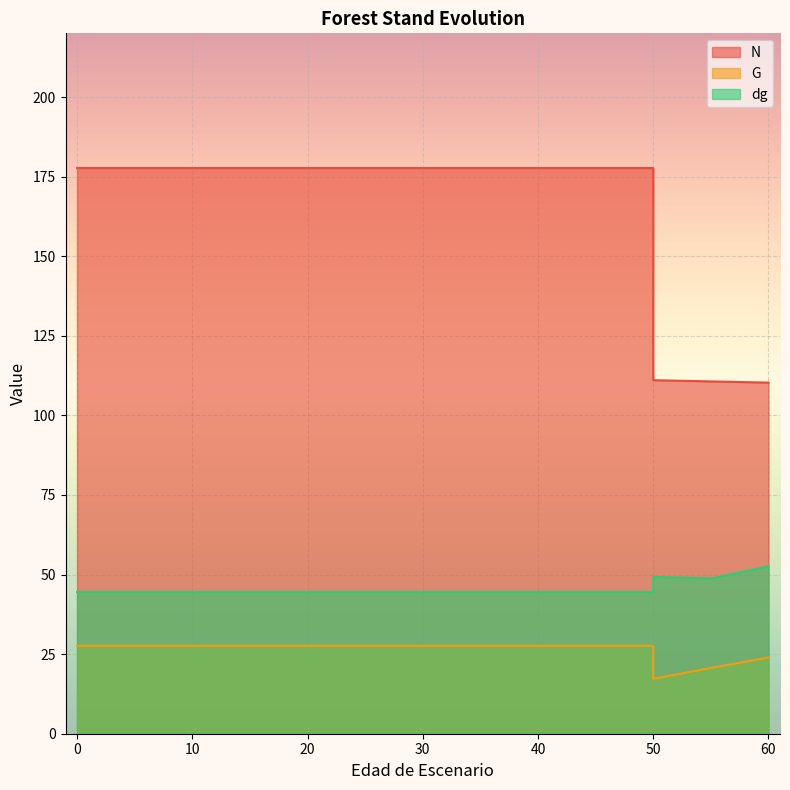

Between 25 and 40, which series saw the biggest shift?

N